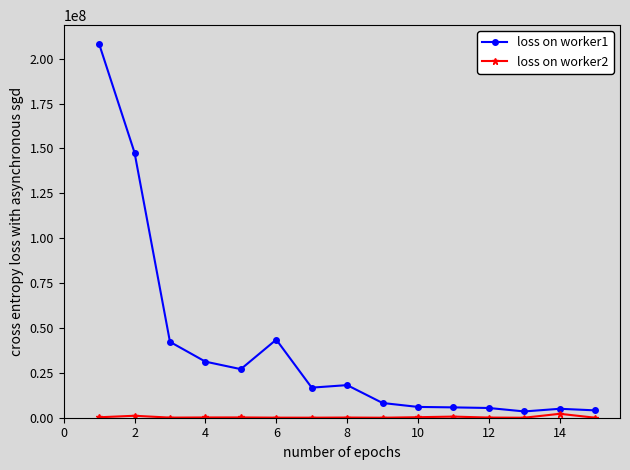

Which series has the widest spread of values?

loss on worker1